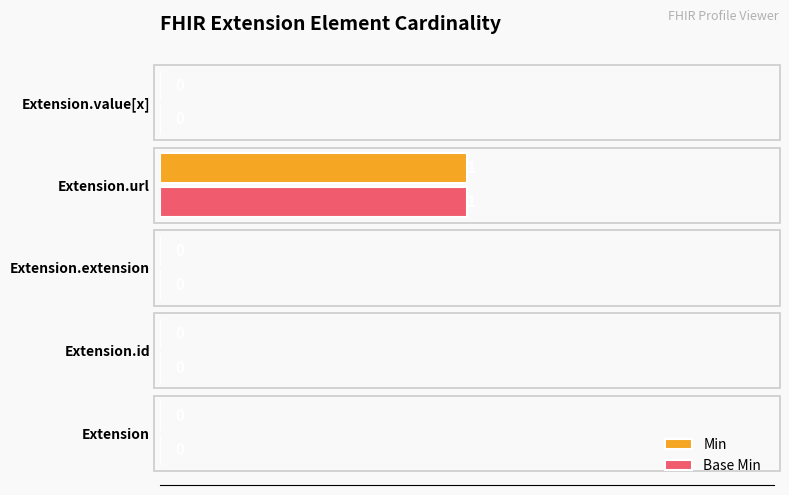

Is it true that Base Min equals 0 at Extension?

True